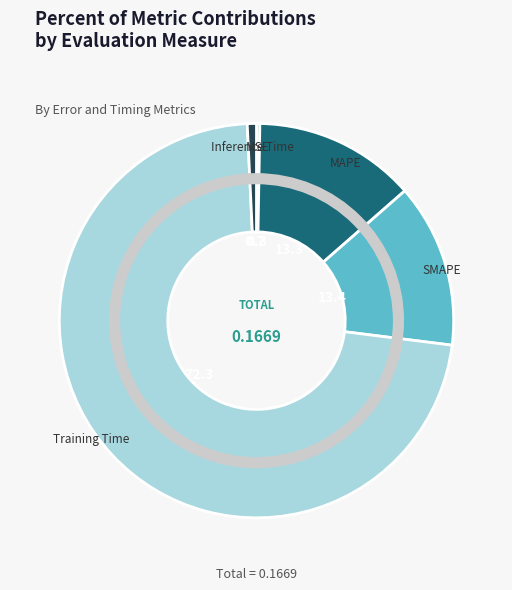

Is Training Time the majority of the pie?

Yes